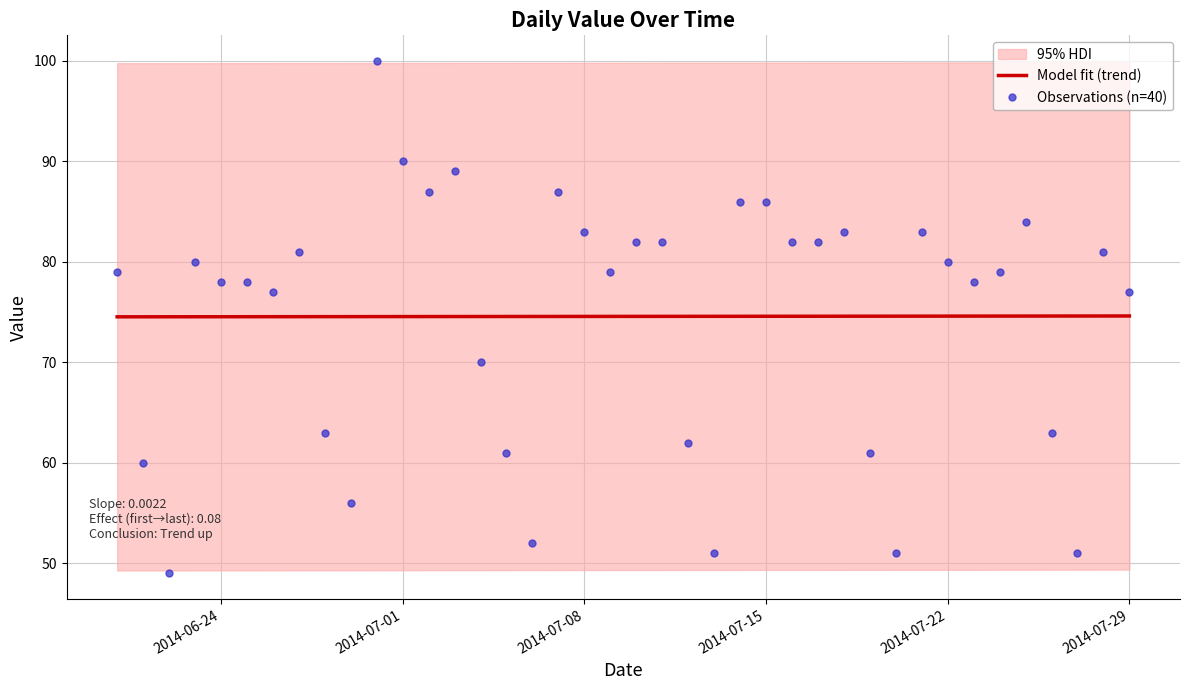

How many times do Model fit (trend) and Observations (n=40) cross each other?

12